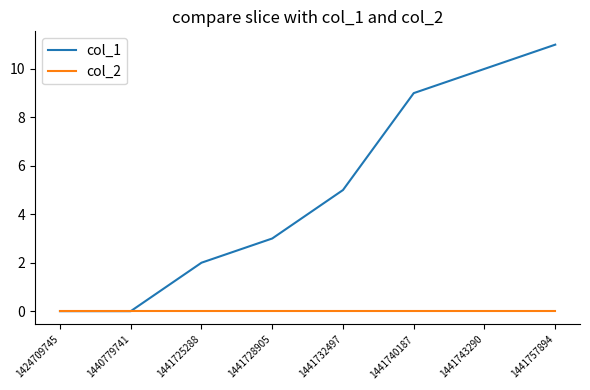

How many lines are shown in the chart?

2